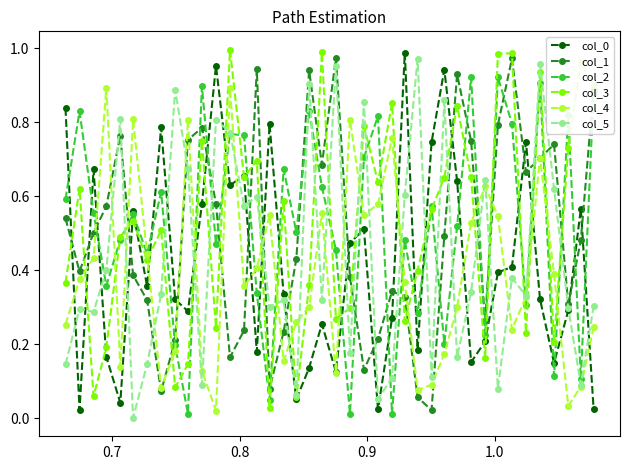

In col_2, how many points are higher than both neighbors (excluding endpoints)?

14